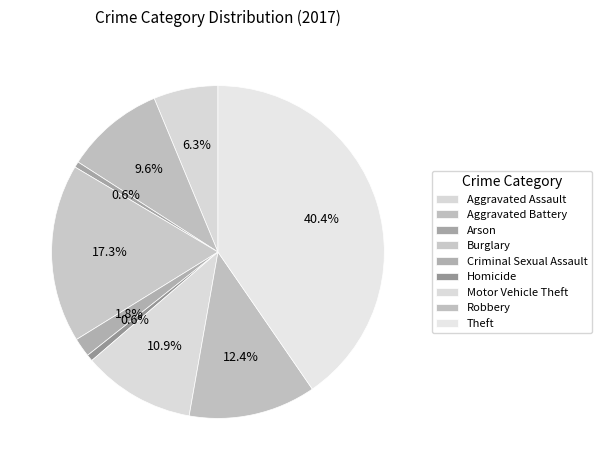

The Homicide slice represents 11% of the pie. True or false?

False